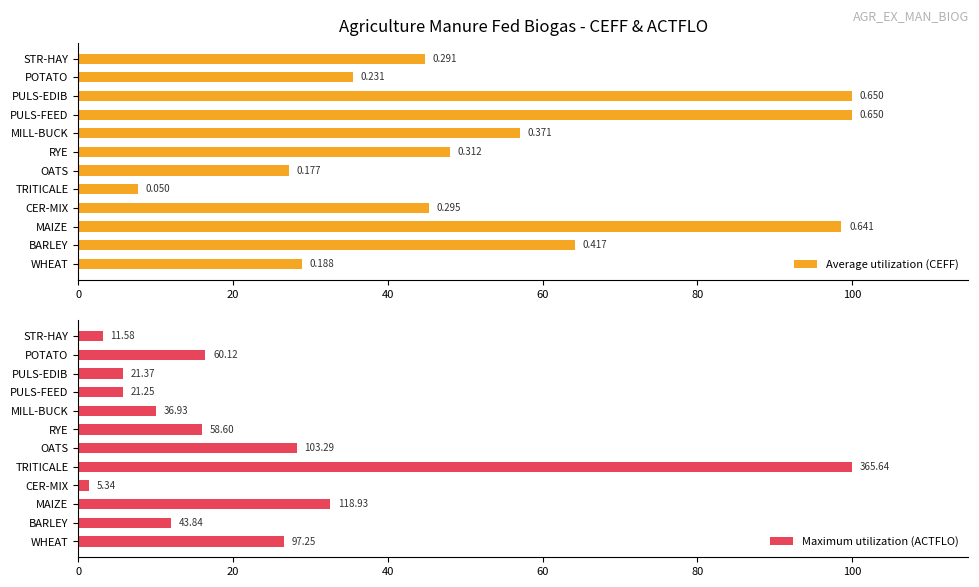

Count the number of categories in the chart.

12